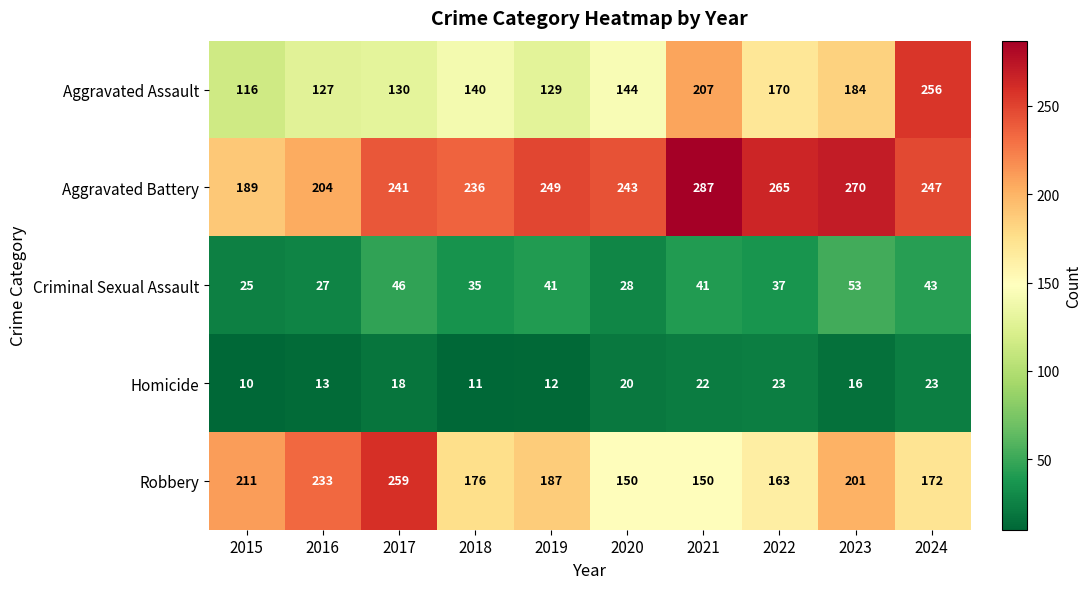

At which category does the chart reach its minimum across all series?

2015